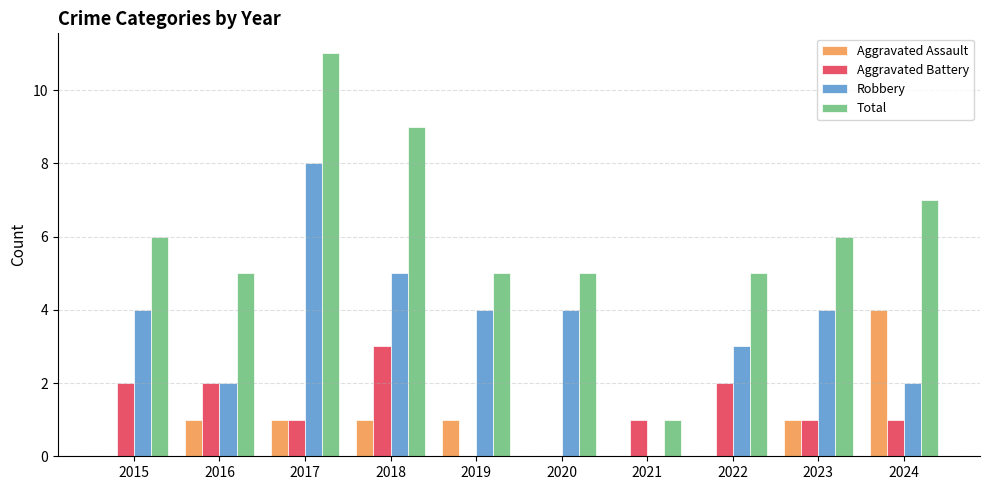

What is the total value across all series at 2022?

10